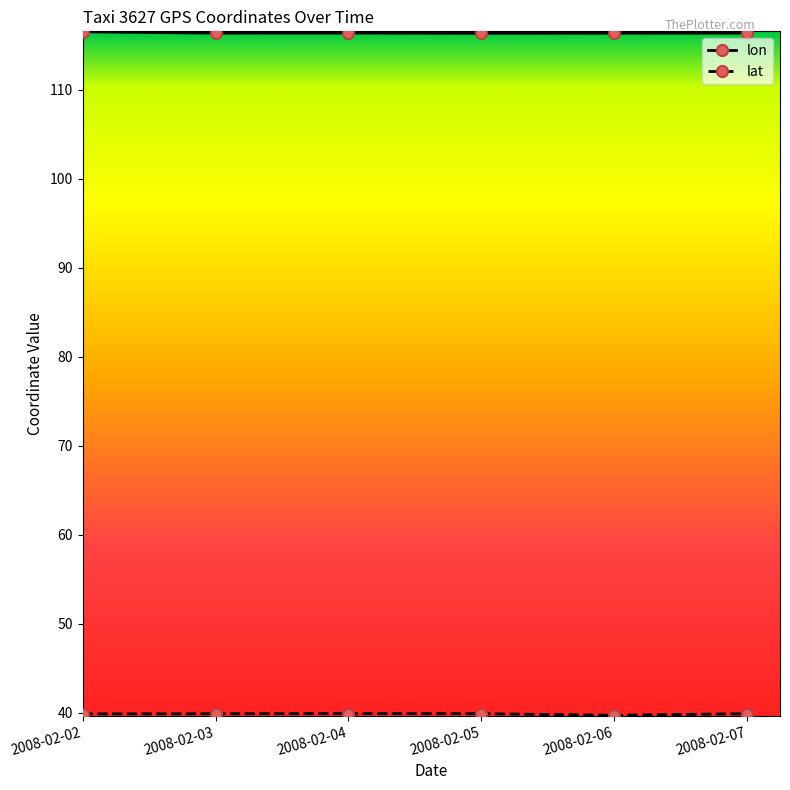

At how many categories does at least one series exceed 107?

6